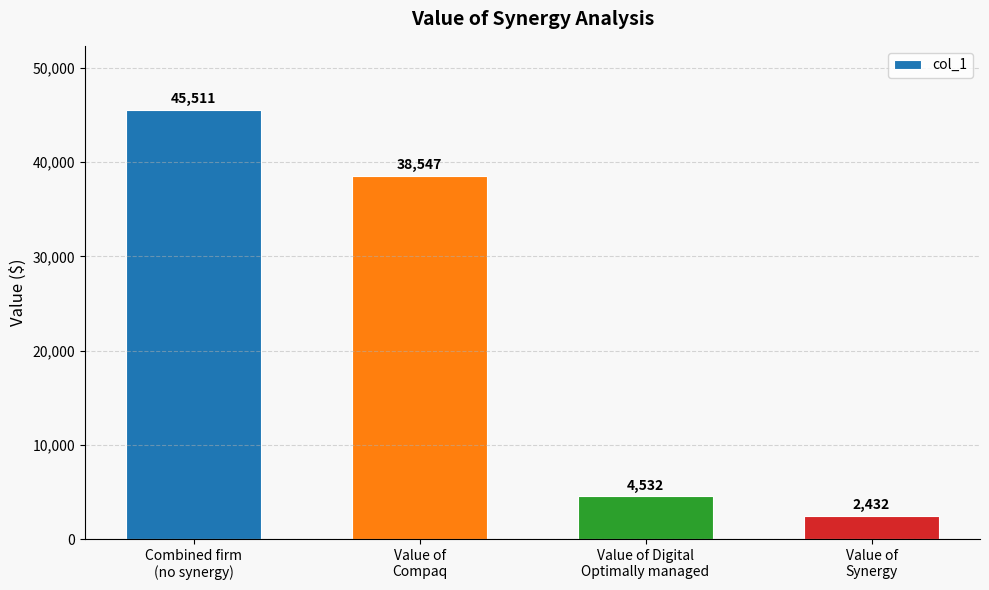

What is the difference between the second highest and minimum values?

36114.8